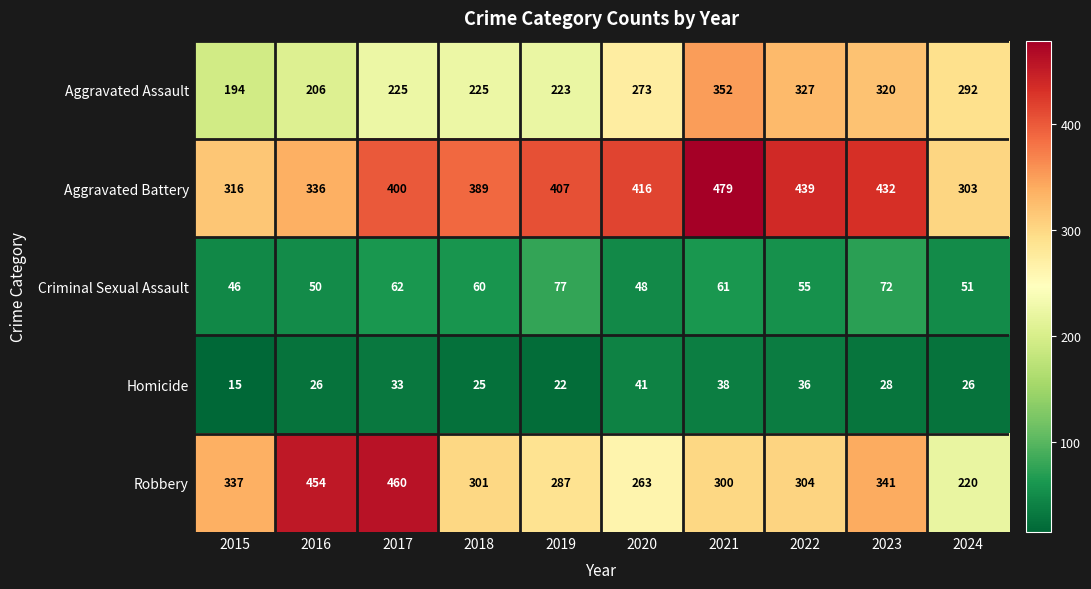

What is the sum of the Aggravated Assault values at 2015 and 2020?

467